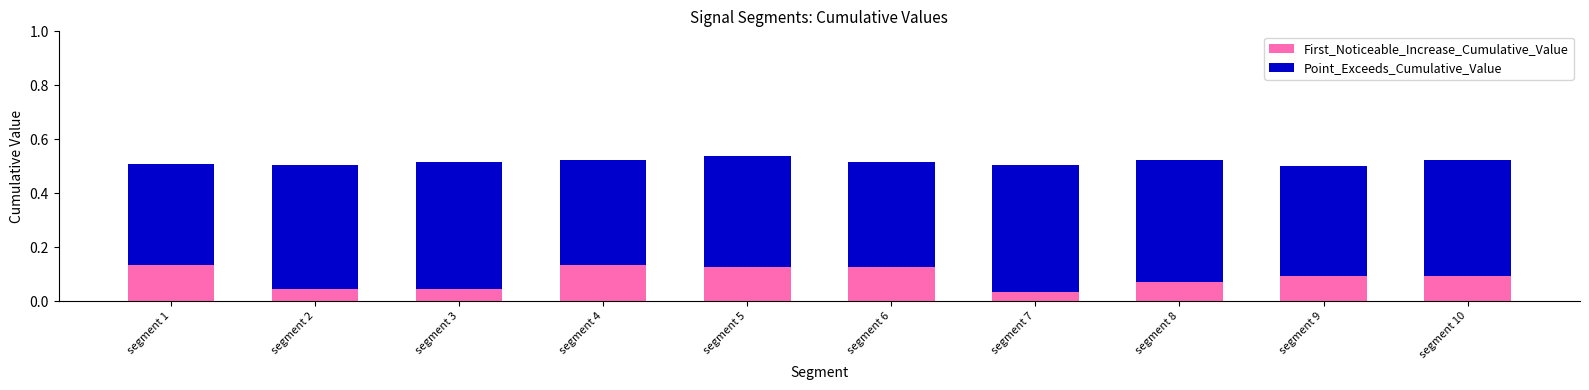

Where is First_Noticeable_Increase_Cumulative_Value nearest to the value 0?

segment 7